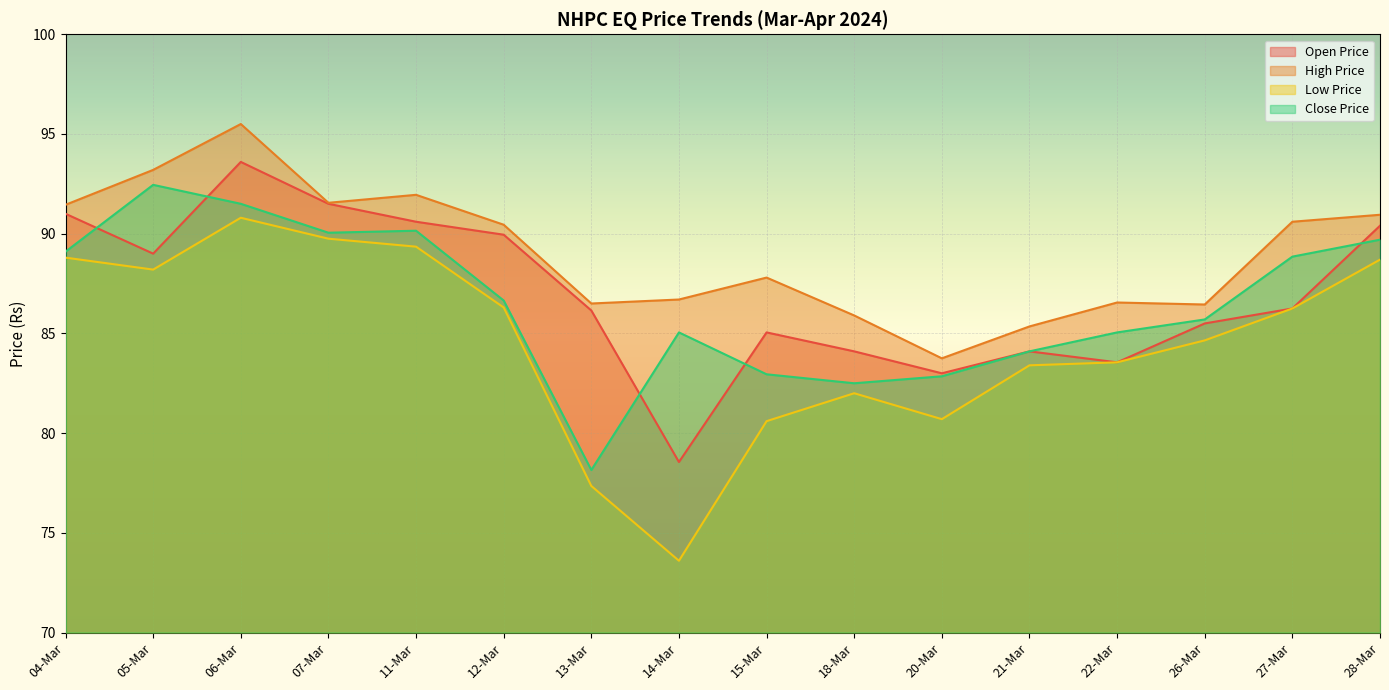

What is the label of the 4th point from the right?

22-Mar